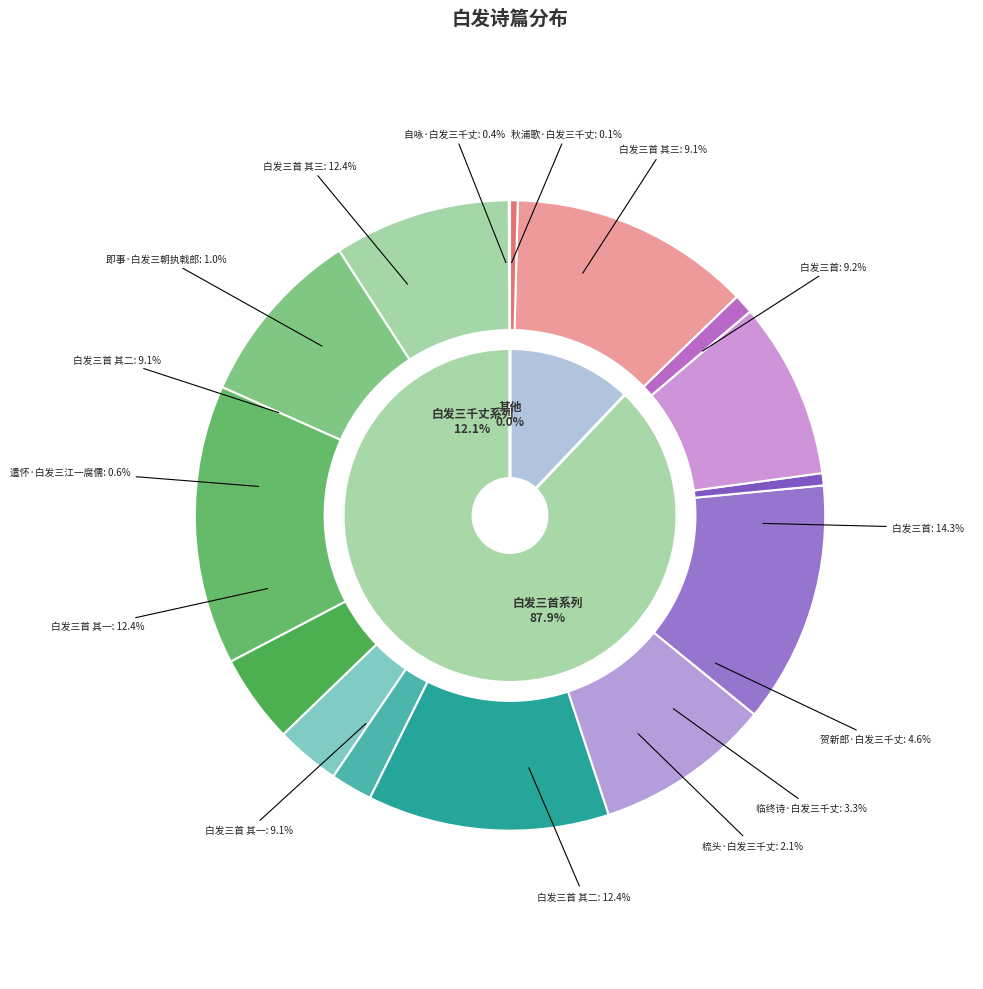

What is the change in value from 白发三首 其一 to 白发三首 其三?

-2